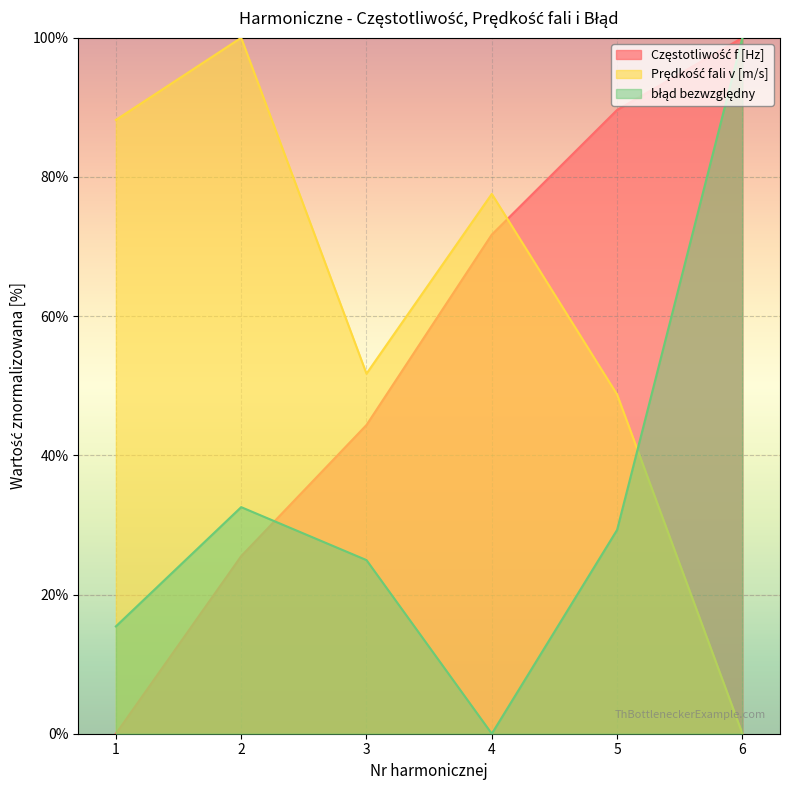

At 1, list the series in order from largest to smallest.

Prędkość fali v [m/s], błąd bezwzględny, Częstotliwość f [Hz]